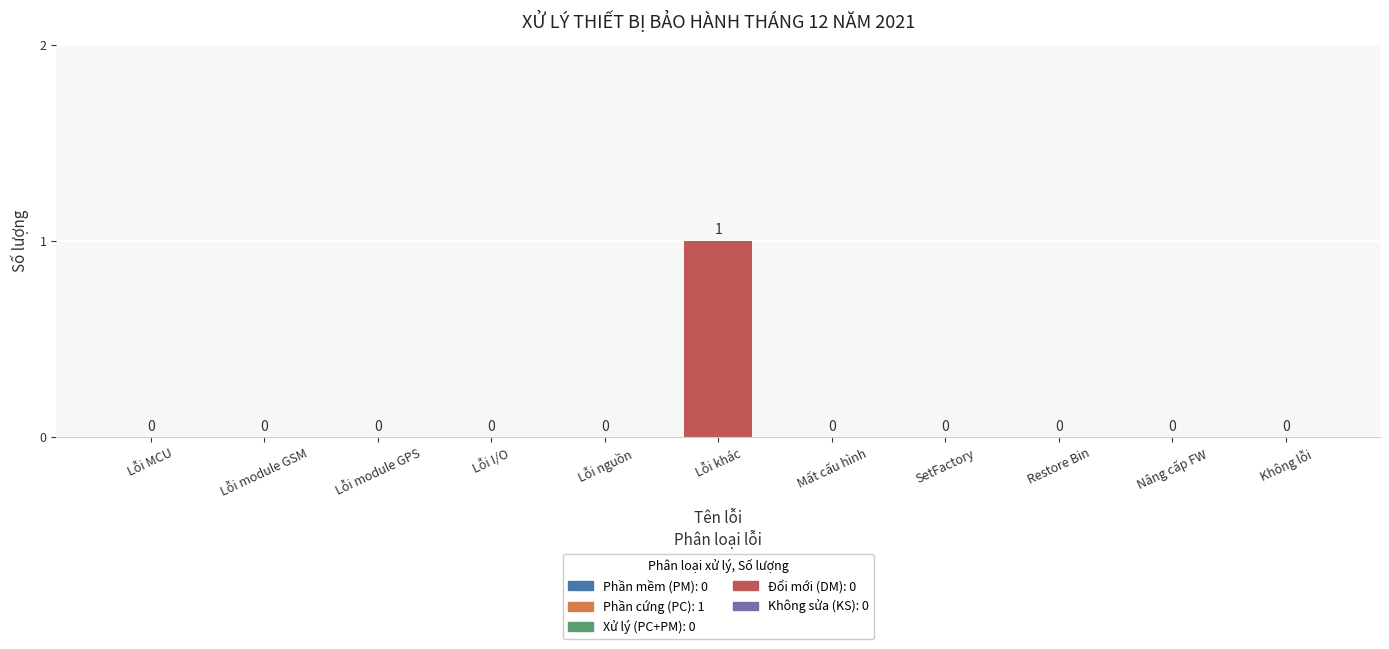

The value at Lỗi khác is 1. True or false?

True